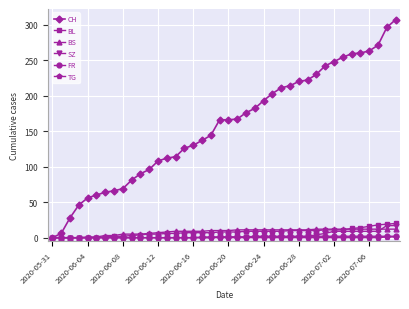

At how many categories does at least one series exceed 151?

21